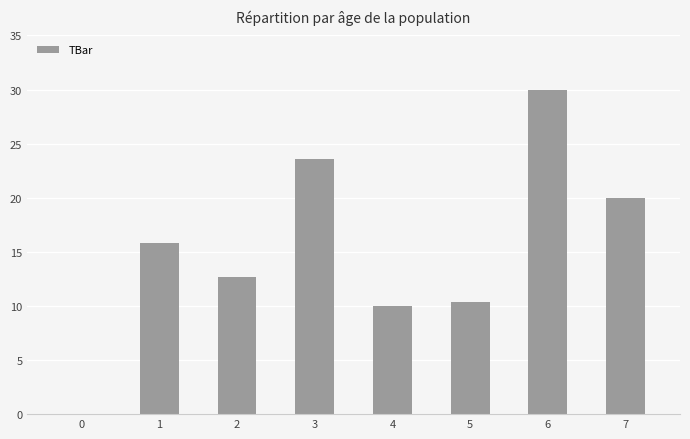

True or false: the data shows 30.0 at 6.

True